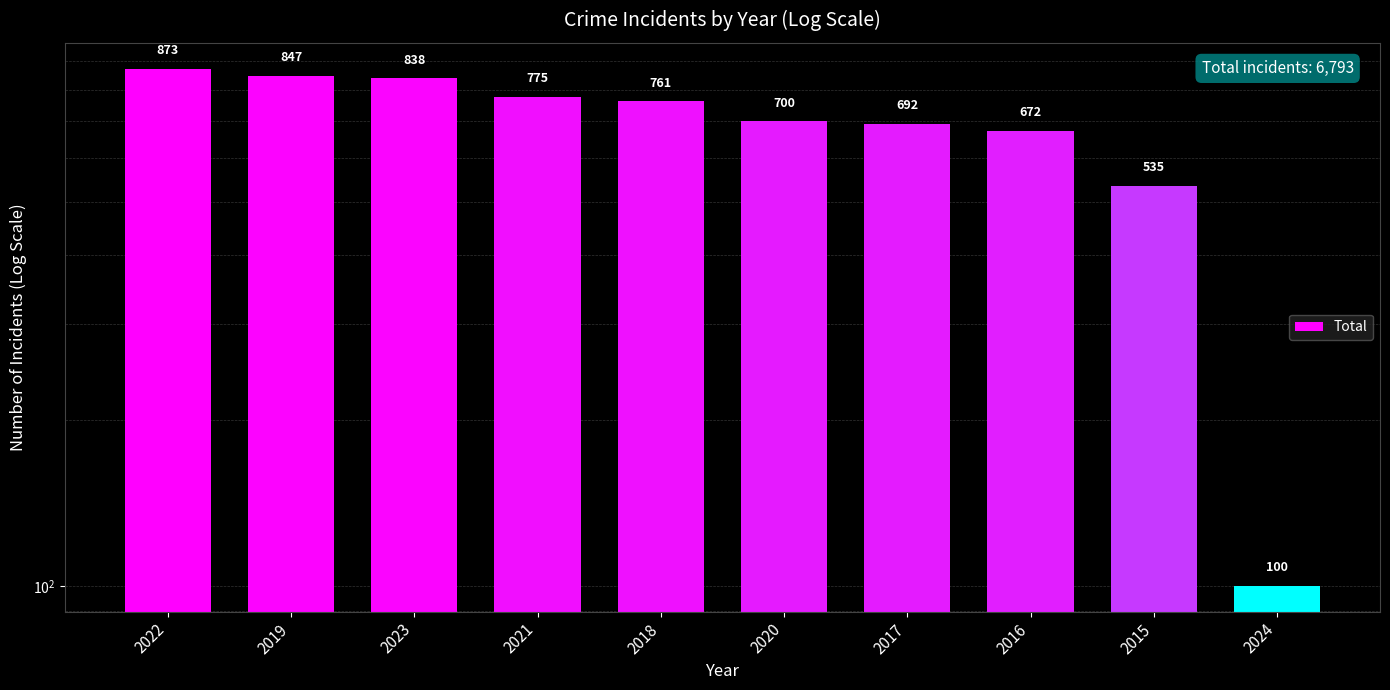

How many bars are there in total?

10